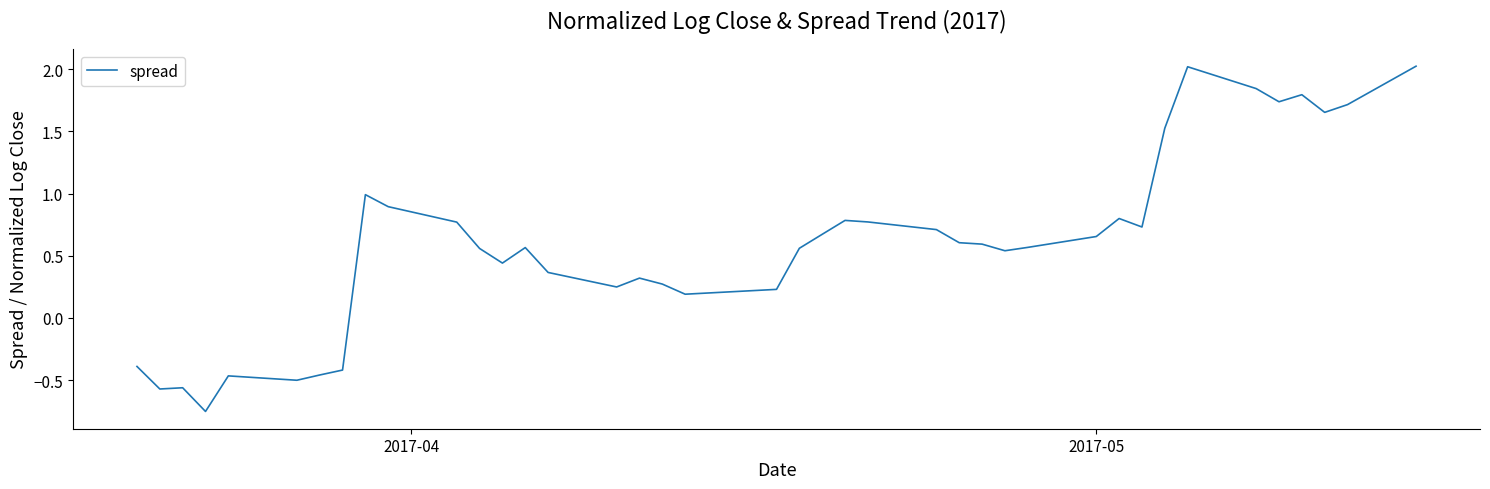

What is the greatest value displayed?

2.0